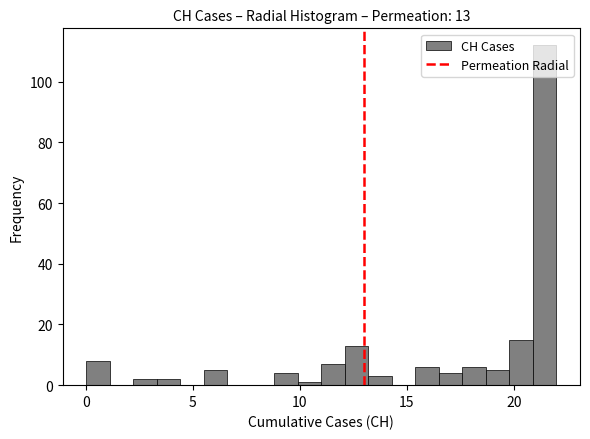

Around what value on the x-axis is the tallest bar? Give the approximate position of its centre, as read against the axis.

21.5